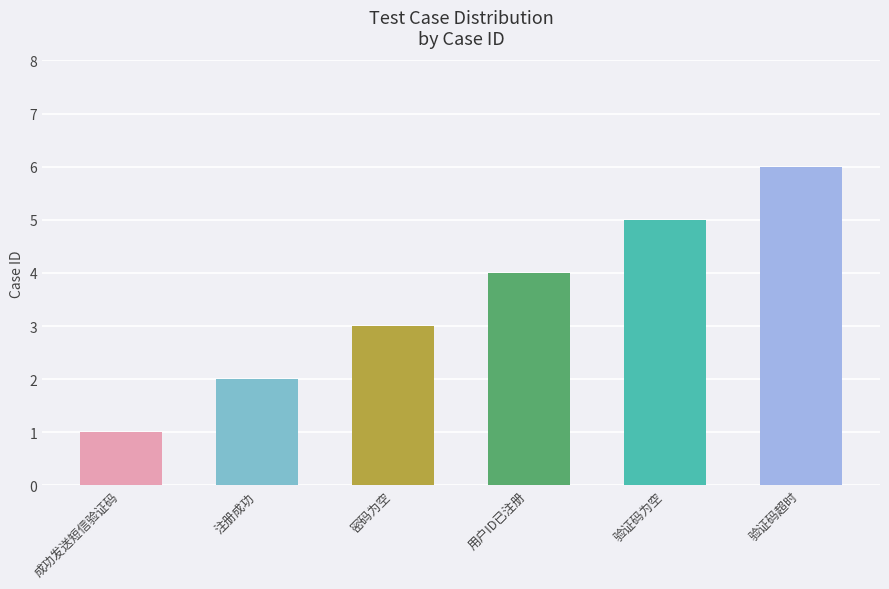

What is the smallest value displayed?

1